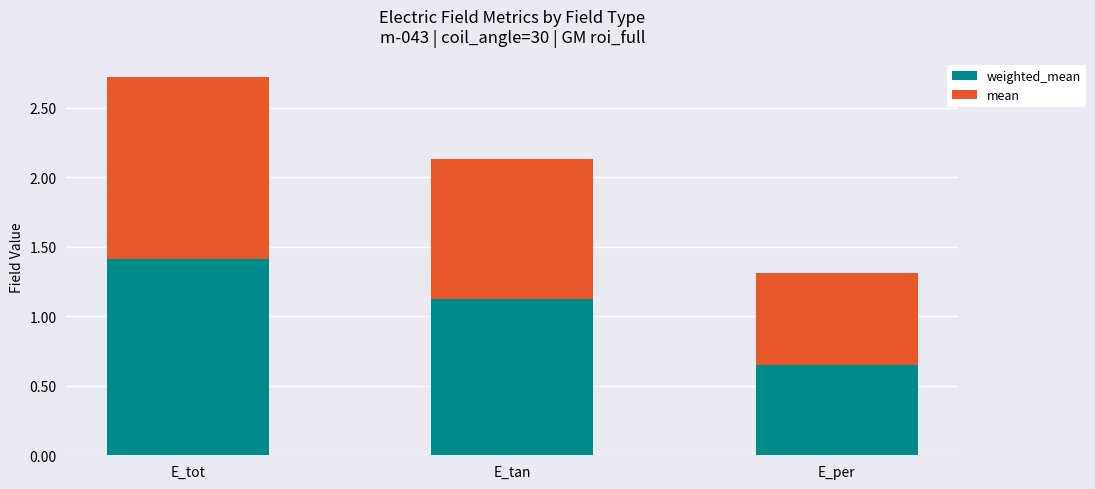

What is the total value across all series at E_tan?

2.1